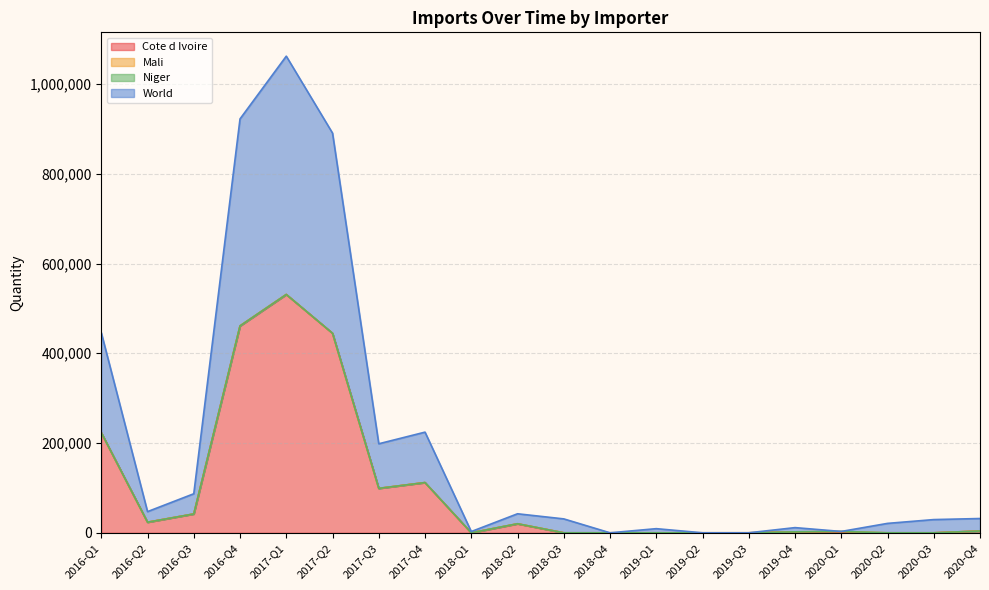

Reading right to left, what are all the values shown in this chart?

Cote d Ivoire: 2020-Q4=4000	2020-Q3=0	2020-Q2=0	2020-Q1=0	2019-Q4=2130	2019-Q3=0	2019-Q2=0	2019-Q1=0	2018-Q4=0	2018-Q3=0	2018-Q2=20000	2018-Q1=0	2017-Q4=111950	2017-Q3=99000	2017-Q2=444600	2017-Q1=531000	2016-Q4=461000	2016-Q3=42000	2016-Q2=23600	2016-Q1=222992
World: 2020-Q4=31830	2020-Q3=29443	2020-Q2=20980	2020-Q1=3000	2019-Q4=11542	2019-Q3=0	2019-Q2=0	2019-Q1=9210	2018-Q4=0	2018-Q3=30997	2018-Q2=42390	2018-Q1=2775	2017-Q4=224292	2017-Q3=198361	2017-Q2=890590	2017-Q1=1062000	2016-Q4=922200	2016-Q3=87000	2016-Q2=47200	2016-Q1=445984